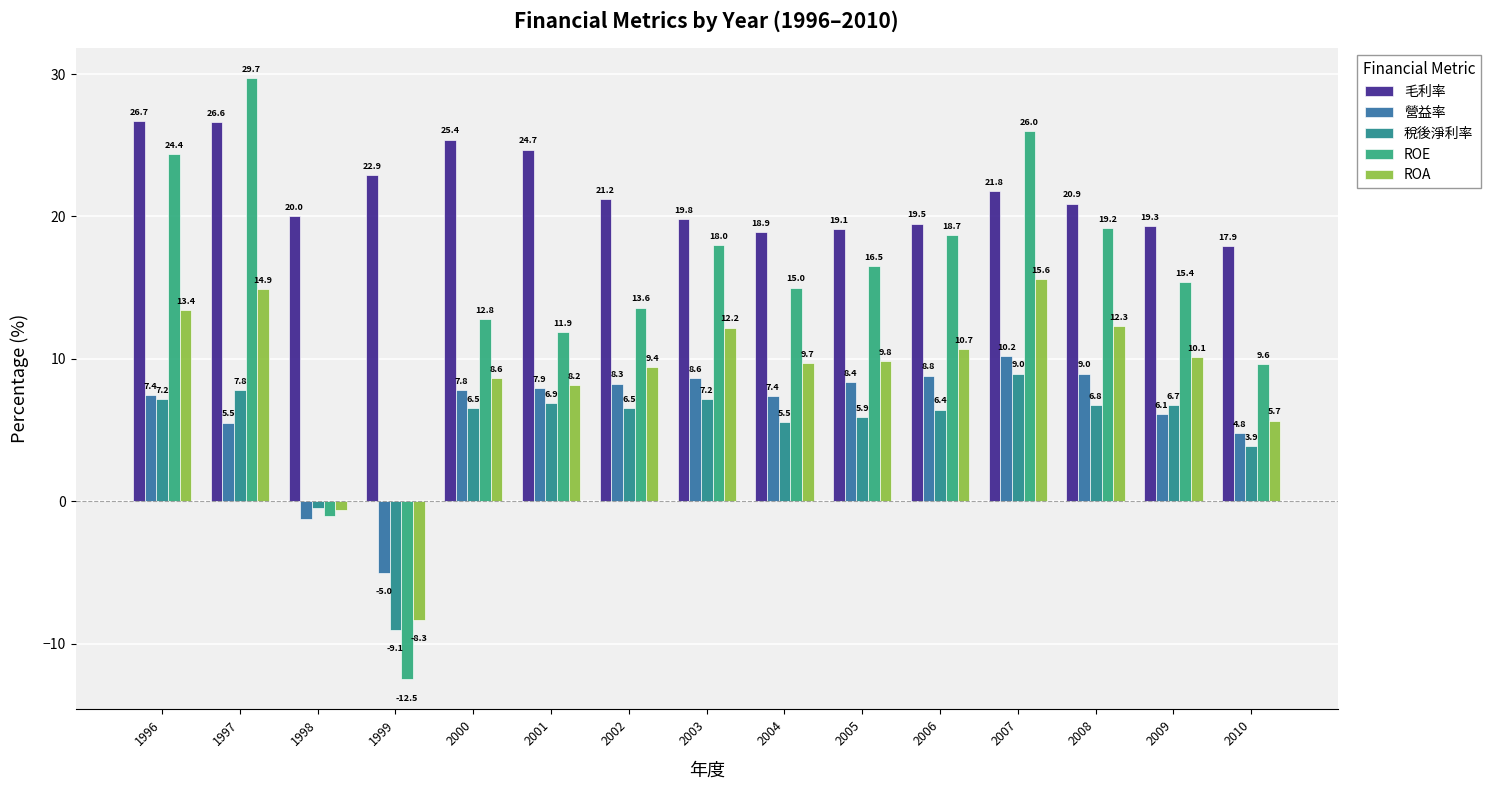

What is the difference between the 稅後淨利率 values at 2000 and 2009?

0.2